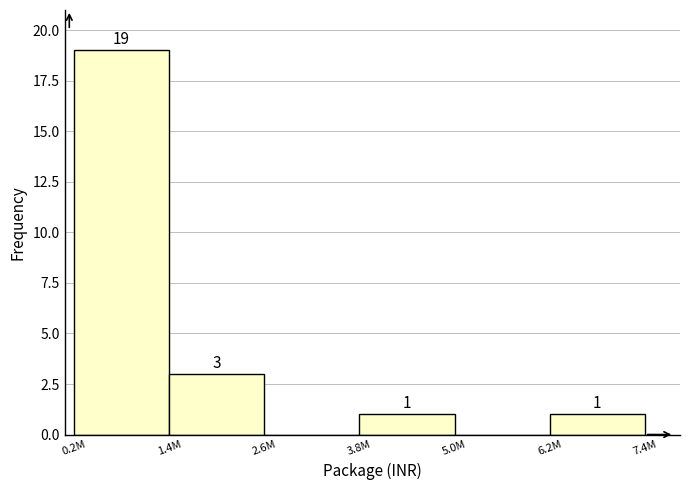

Reading left to right, what are all the values shown in this chart?

0.2M=19	1.4M=3	2.6M=0	3.8M=1	5.0M=0	6.2M=1